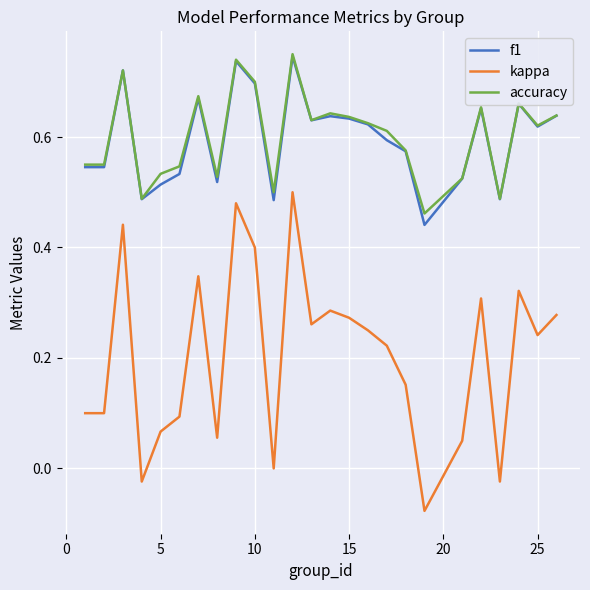

Which series has the largest range (max minus min)?

kappa